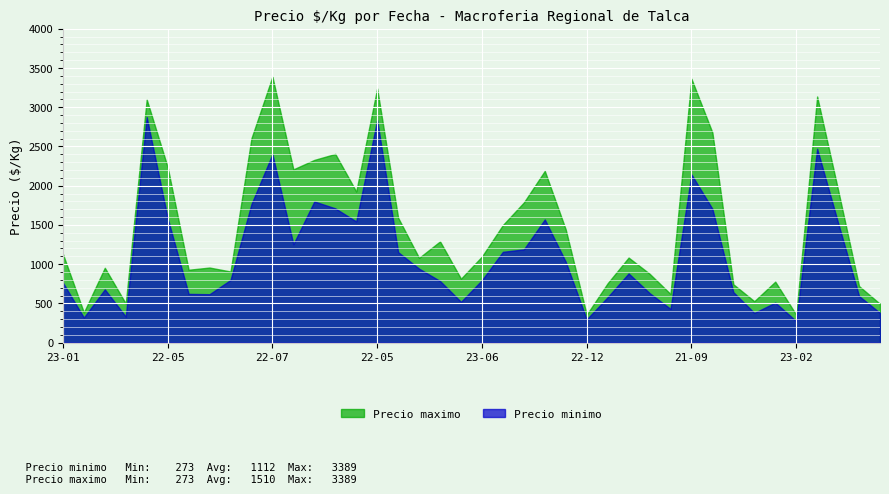

How many interior local valleys does the Precio maximo series have?

10